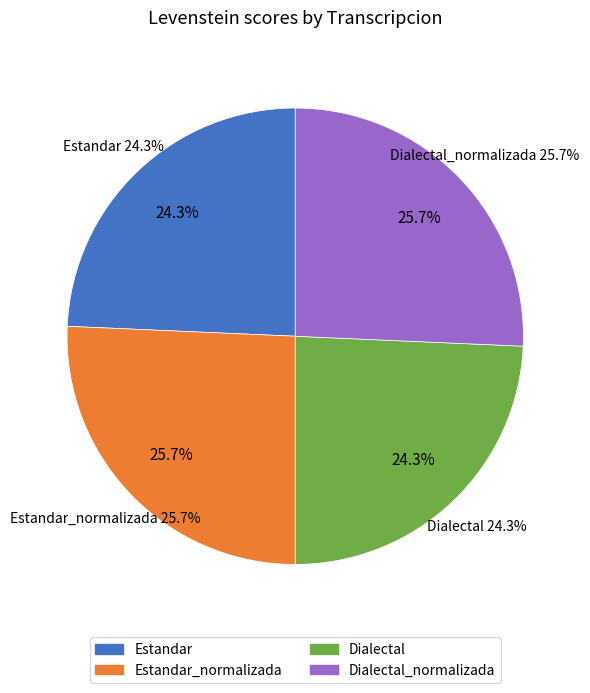

The Estandar_normalizada slice represents 15% of the pie. True or false?

False